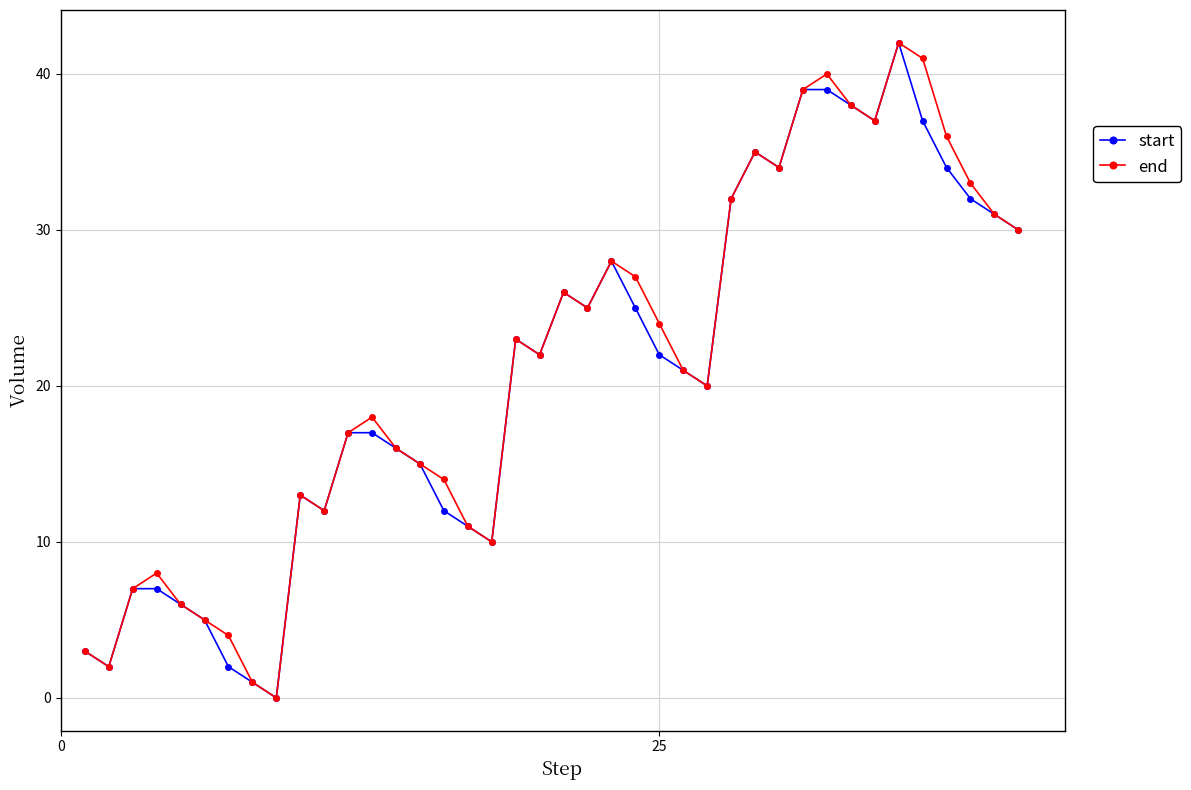

How many interior local valleys does the end series have?

9